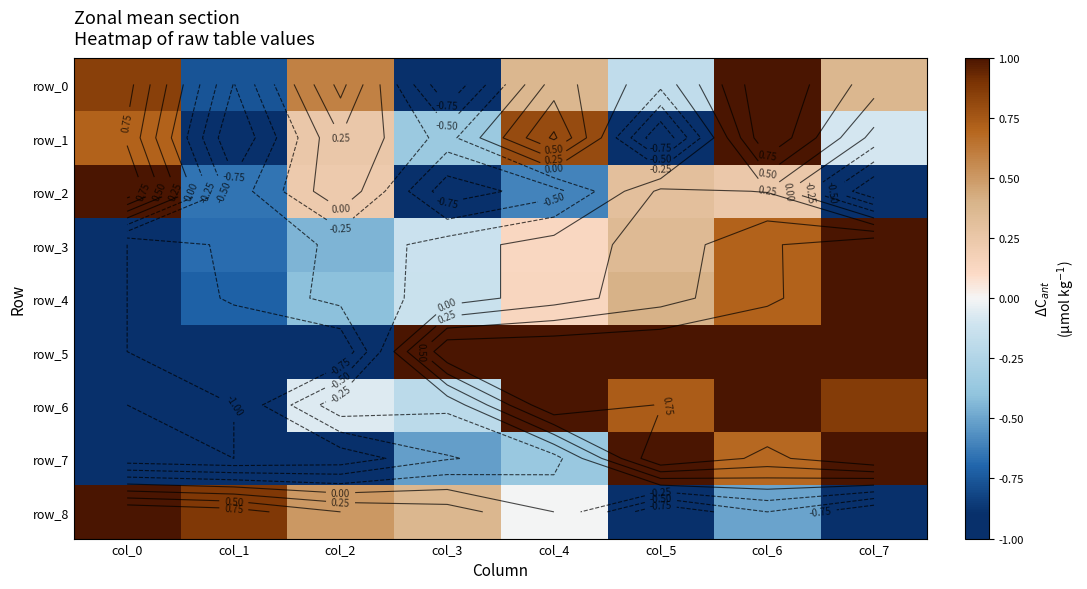

At which label does row_8 first exceed 0?

col_0